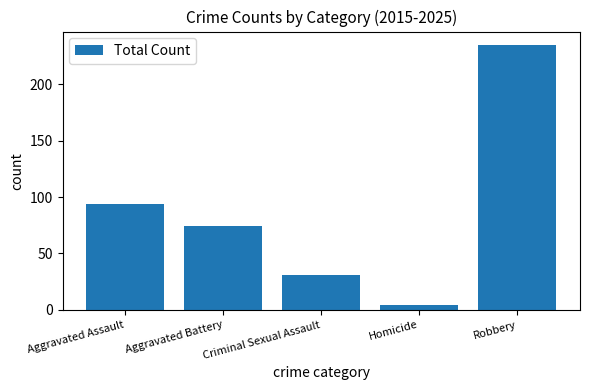

Rank the categories by value from lowest to highest.

Homicide, Criminal Sexual Assault, Aggravated Battery, Aggravated Assault, Robbery